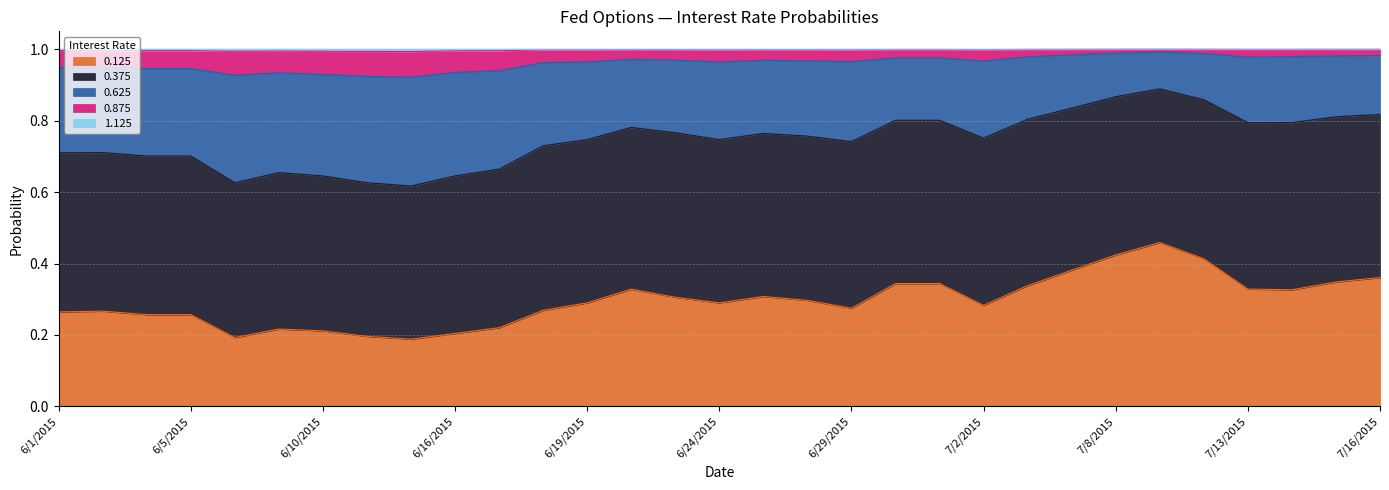

Count the 0.125 values in the range 0 to 1.

31